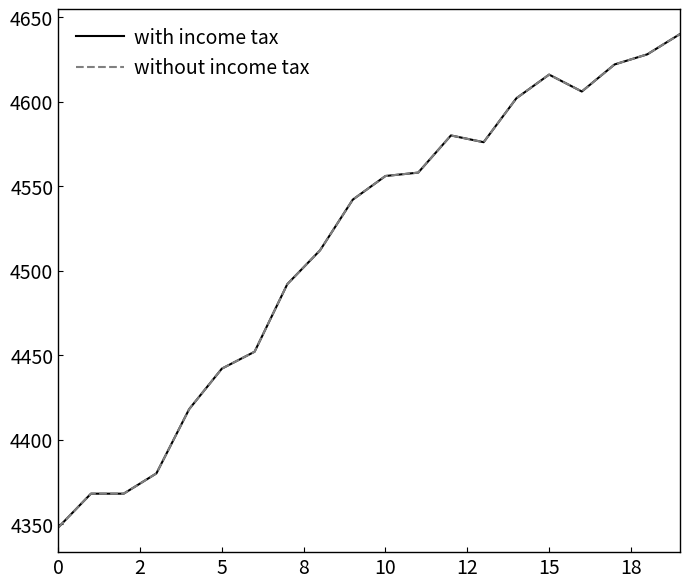

What is the label of the 5th point from the right?

15